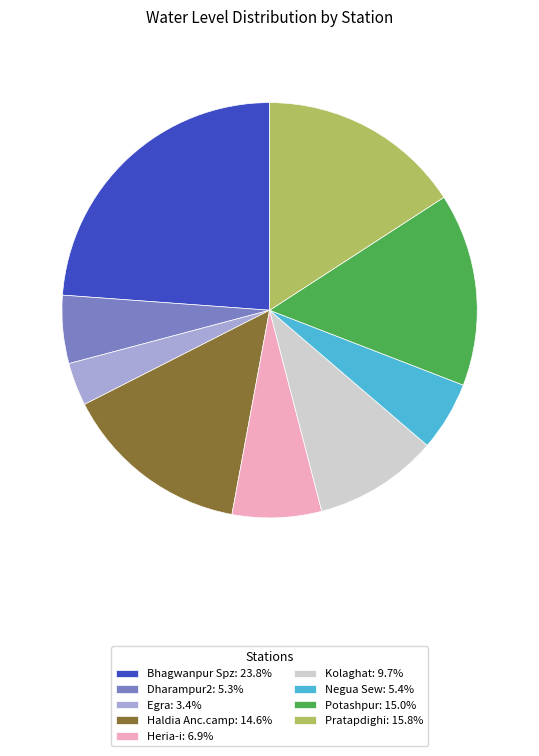

Does any single category account for the majority?

No